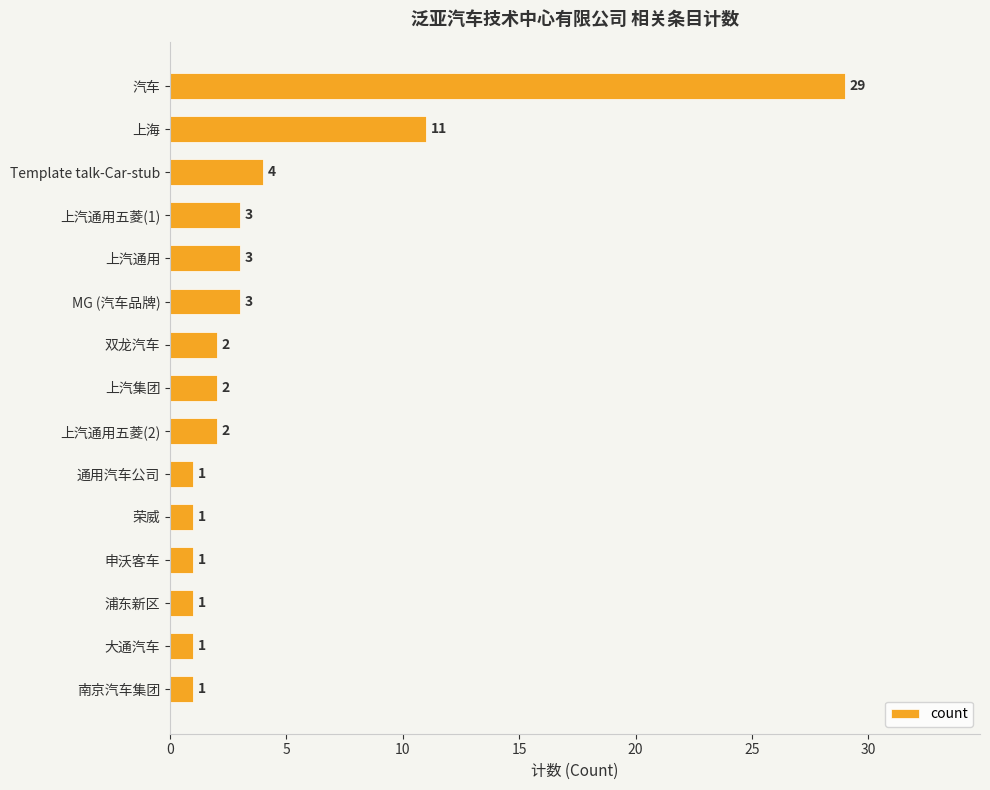

What is the value of the 7th bar from the top?

2